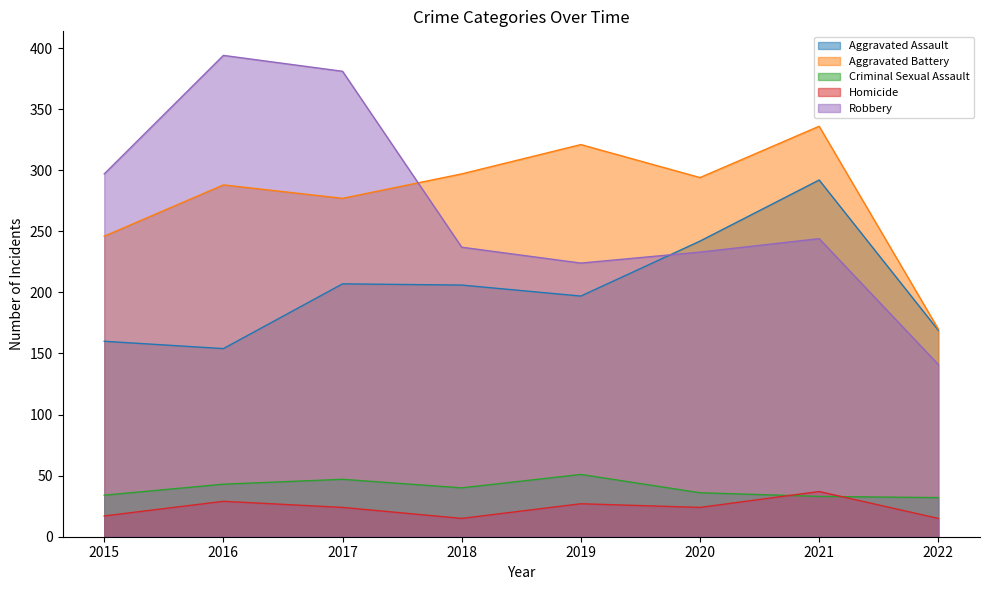

What is the maximum value shown in the chart?

394